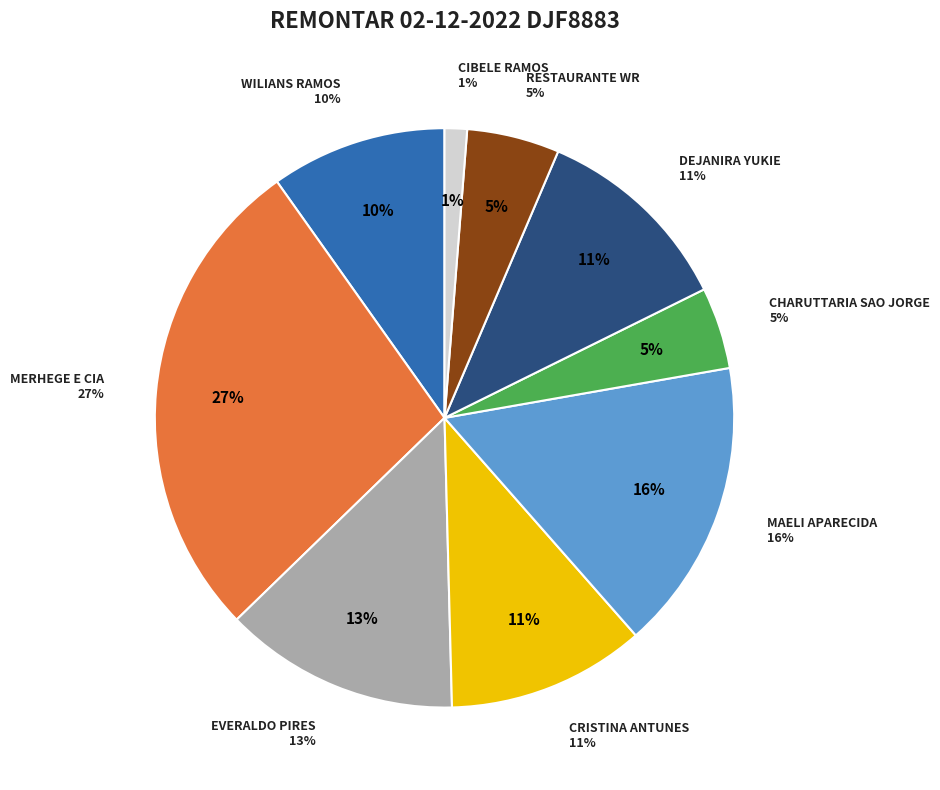

Combined, what portion of the pie is CRISTINA ANTUNES DE OLIVEIRA and MERHEGE E CIA LTDA?

38.5%